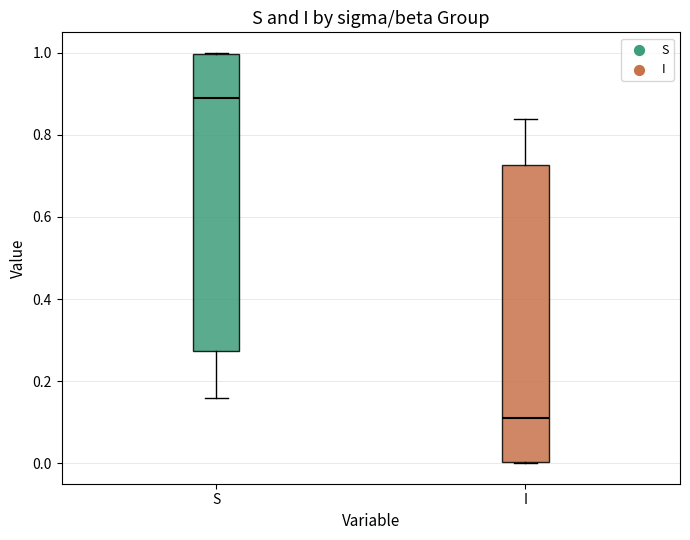

Reading left to right, transcribe this box plot: for each box, give where its median line is, the range the box spans, and where its two whiskers end, as read against the y-axis. The values are not printed on the chart, so give them approximately, as read against the axis.

S: median 0.90, box 0.28 to 1.00, whiskers 0.16 to 1.00
I: median 0.10, box 0.00 to 0.72, whiskers 0.00 to 0.84